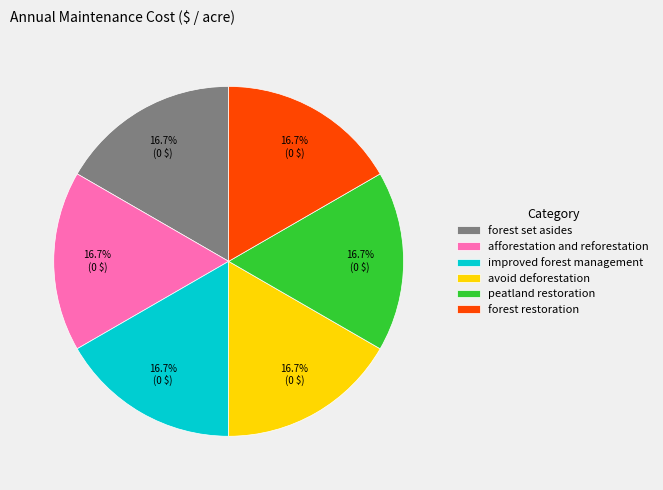

True or false: peatland restoration accounts for 1% of the total.

False